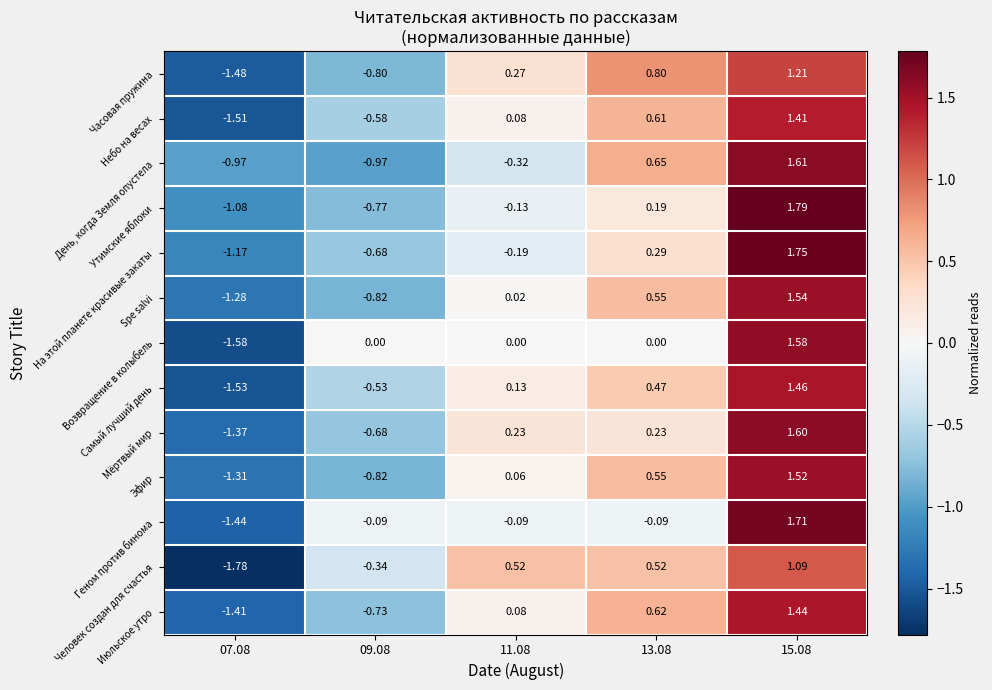

List the series in order of their peak value, highest first.

Утимские яблоки, На этой планете красивые закаты, Геном против бинома, День, когда Земля опустела, Мёртвый мир, Возвращение в колыбель, Spe salvi, Эфир, Самый лучший день, Июльское утро, Небо на весах, Часовая пружина, Человек создан для счастья